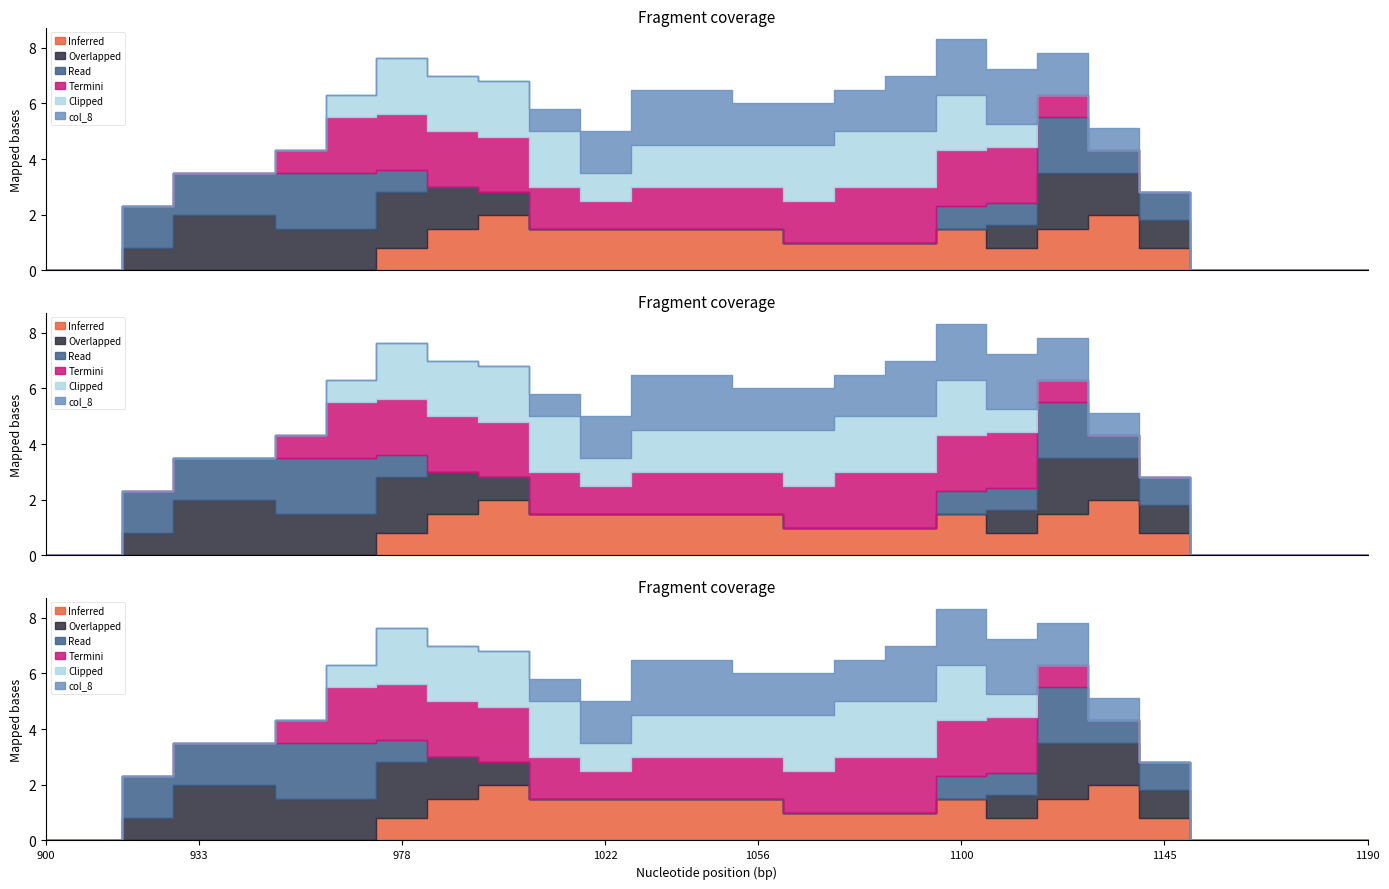

True or false: col_10 and col_8 intersect in this chart.

False